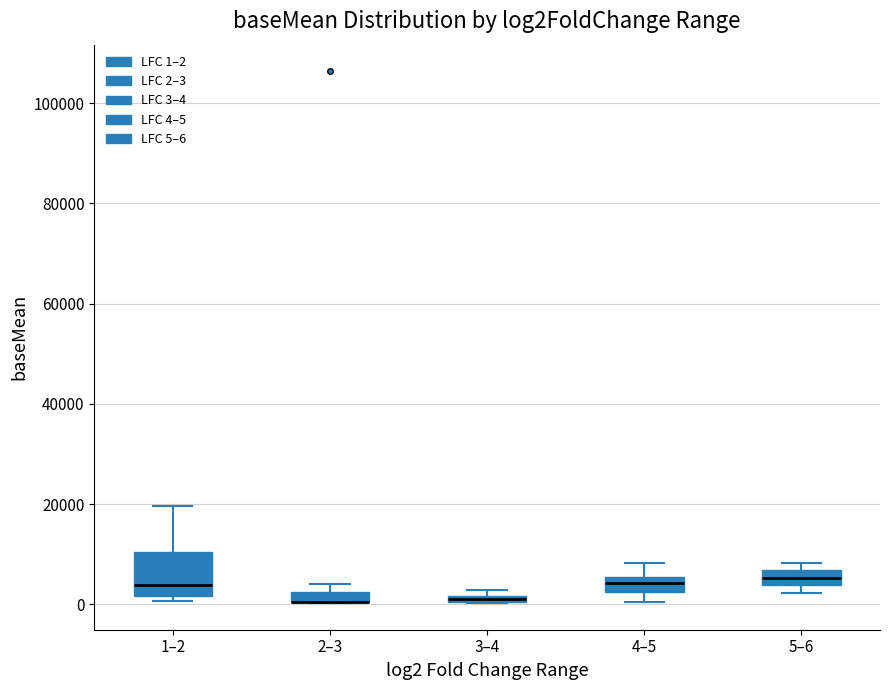

Where is the upper edge of the box for 5–6 on the y-axis? The values are not printed on the chart, so give them approximately, as read against the axis.

6000